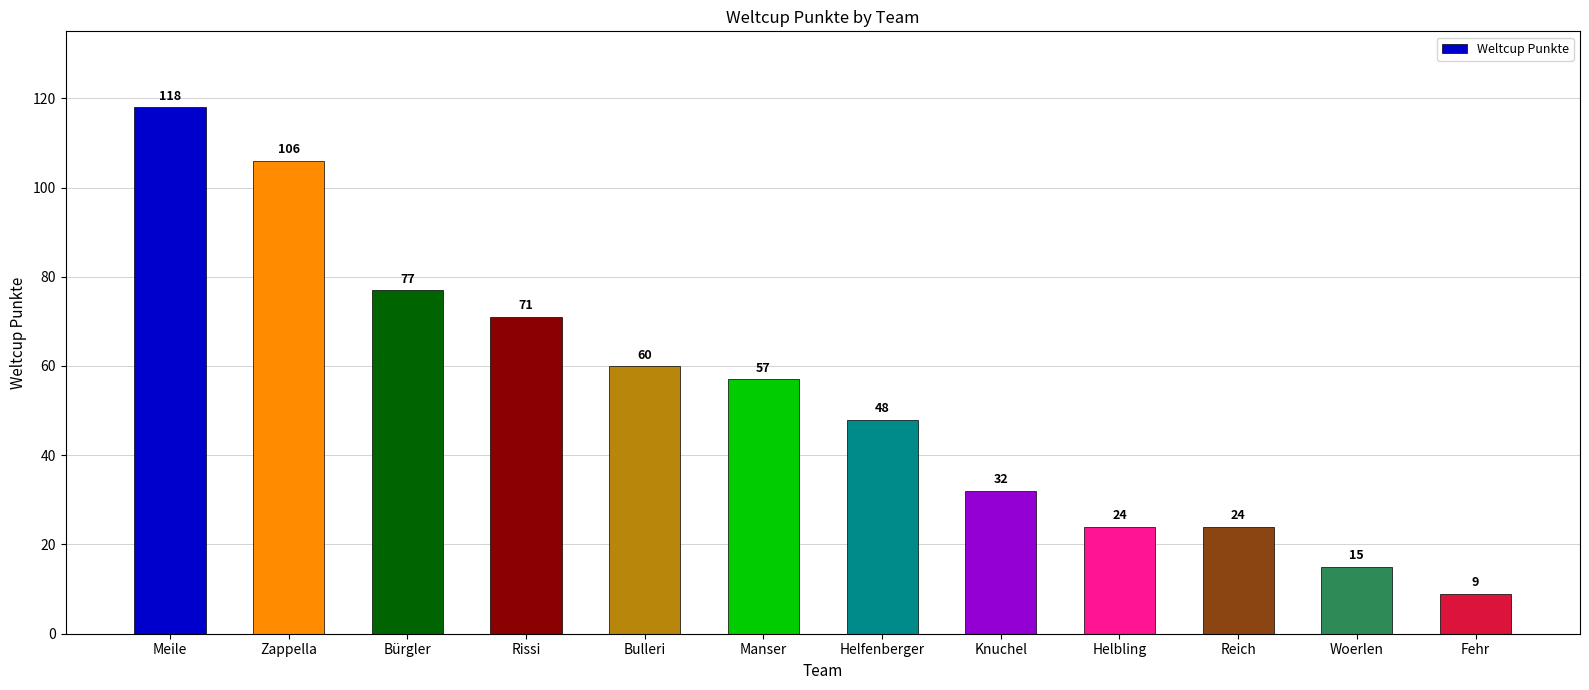

What is the sum of all values?

641